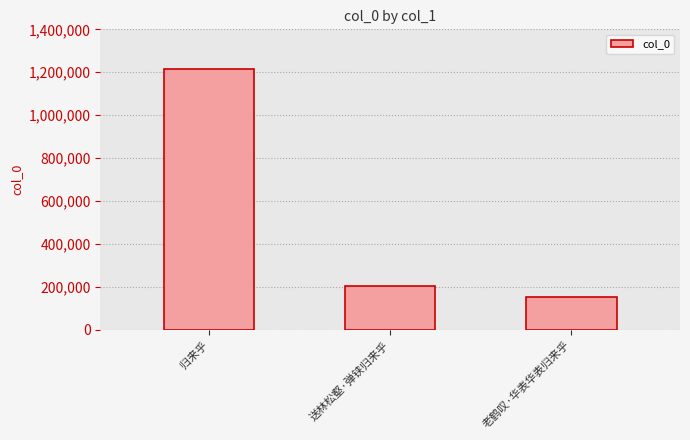

What is the value of the 3rd bar from the left?

153432